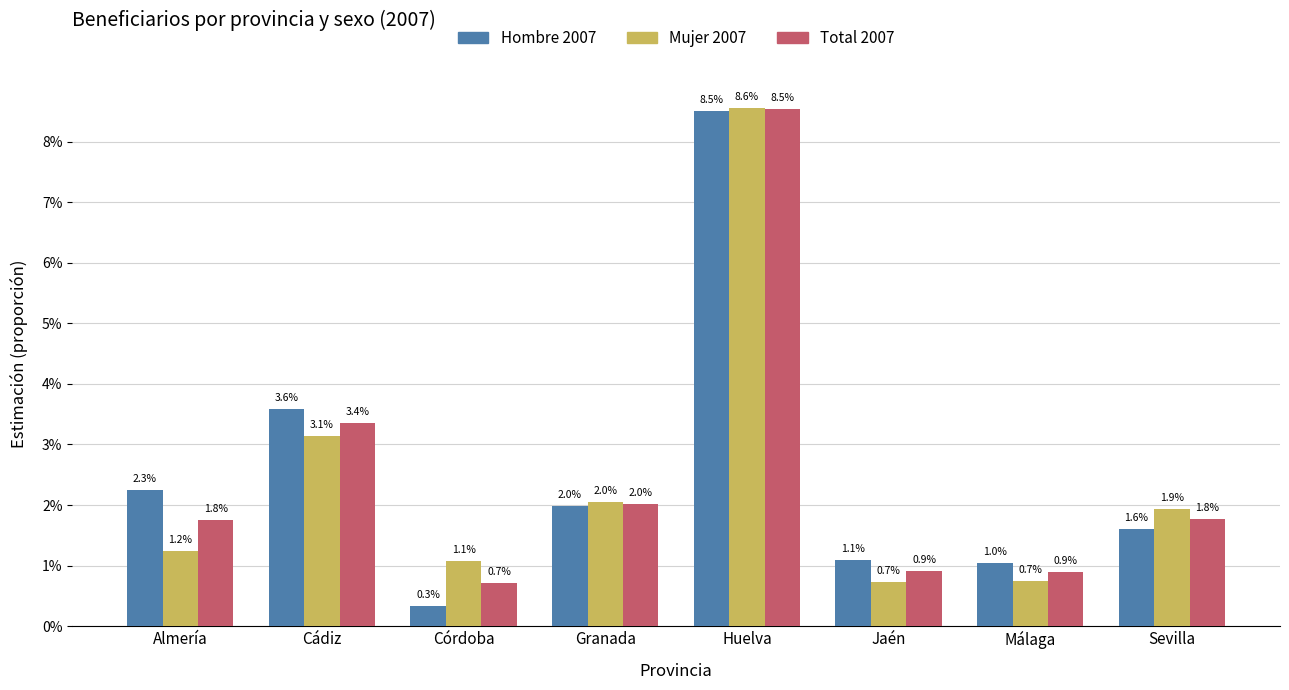

What is the total value across all series at Cádiz?

0.1